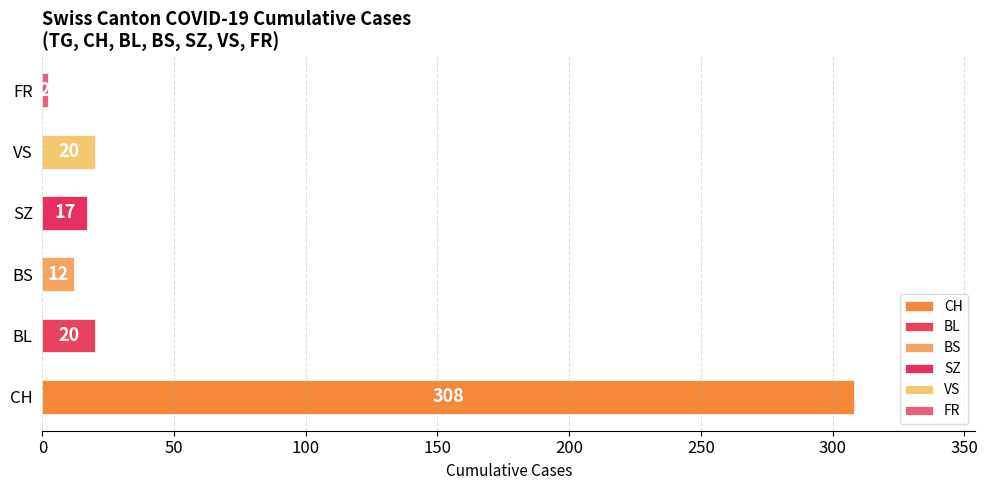

Which has a higher value, BS or SZ?

SZ